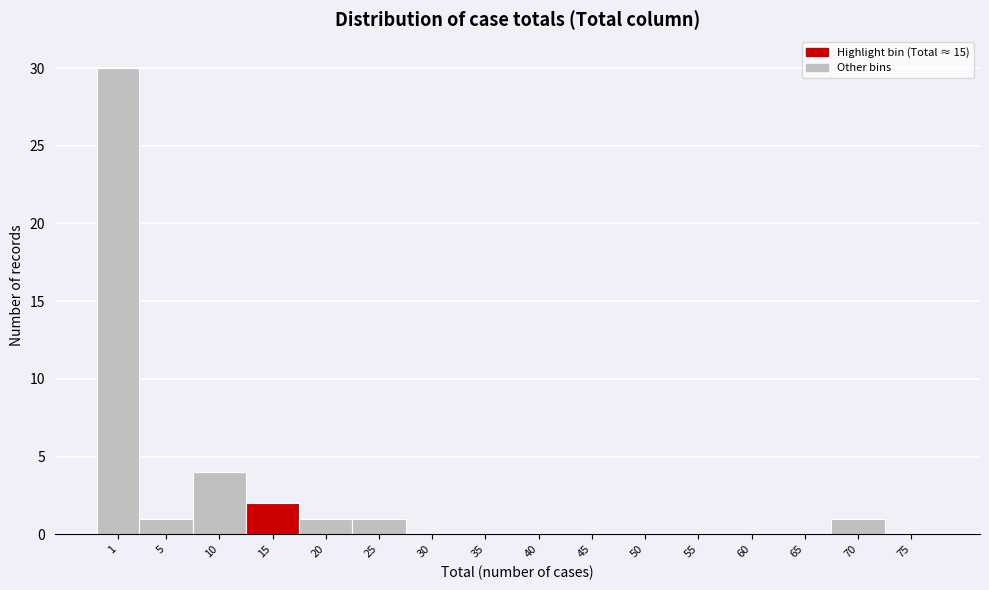

Reading left to right, extract all data points from this chart.

1=30	5=1	10=4	15=2	20=1	25=1	30=0	35=0	40=0	45=0	50=0	55=0	60=0	65=0	70=1	75=0